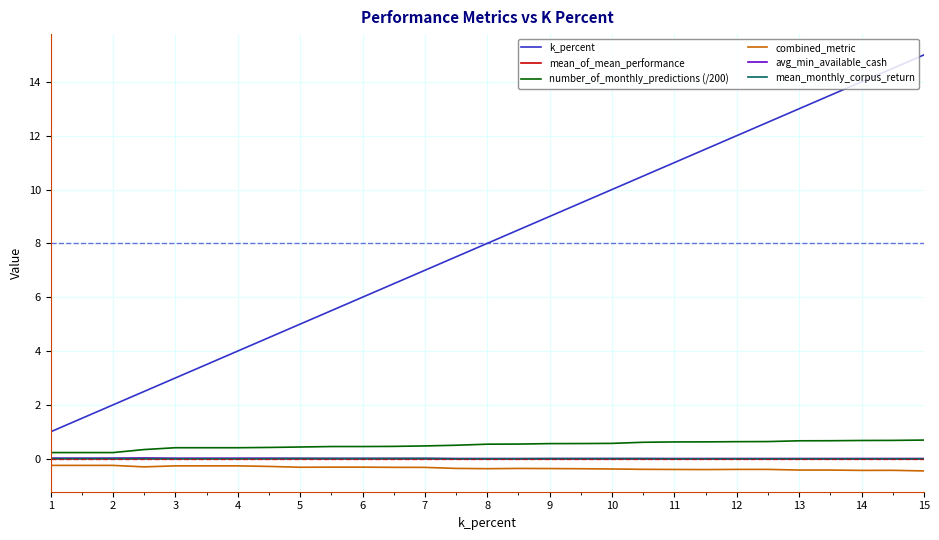

Which series has the widest spread of values?

k_percent